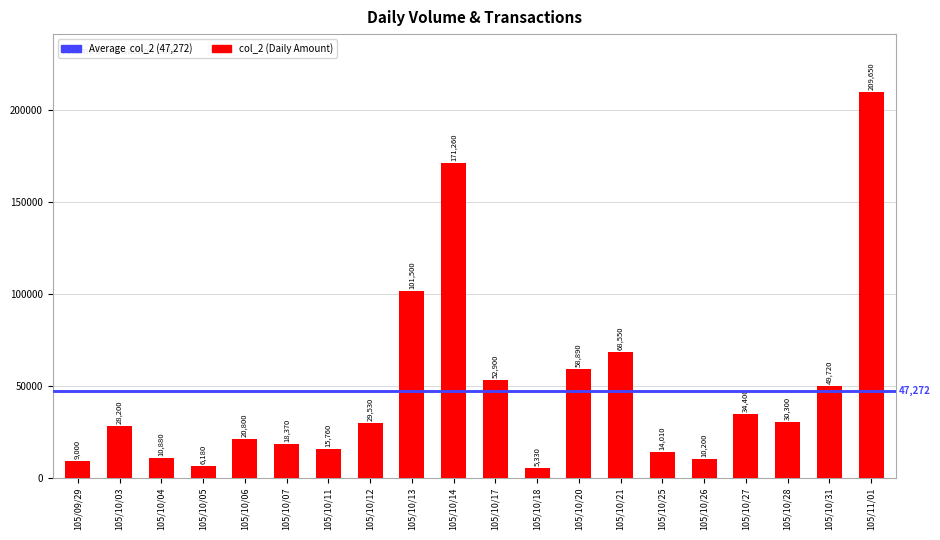

What is the change in value from 105/10/05 to 105/10/14?

+165080